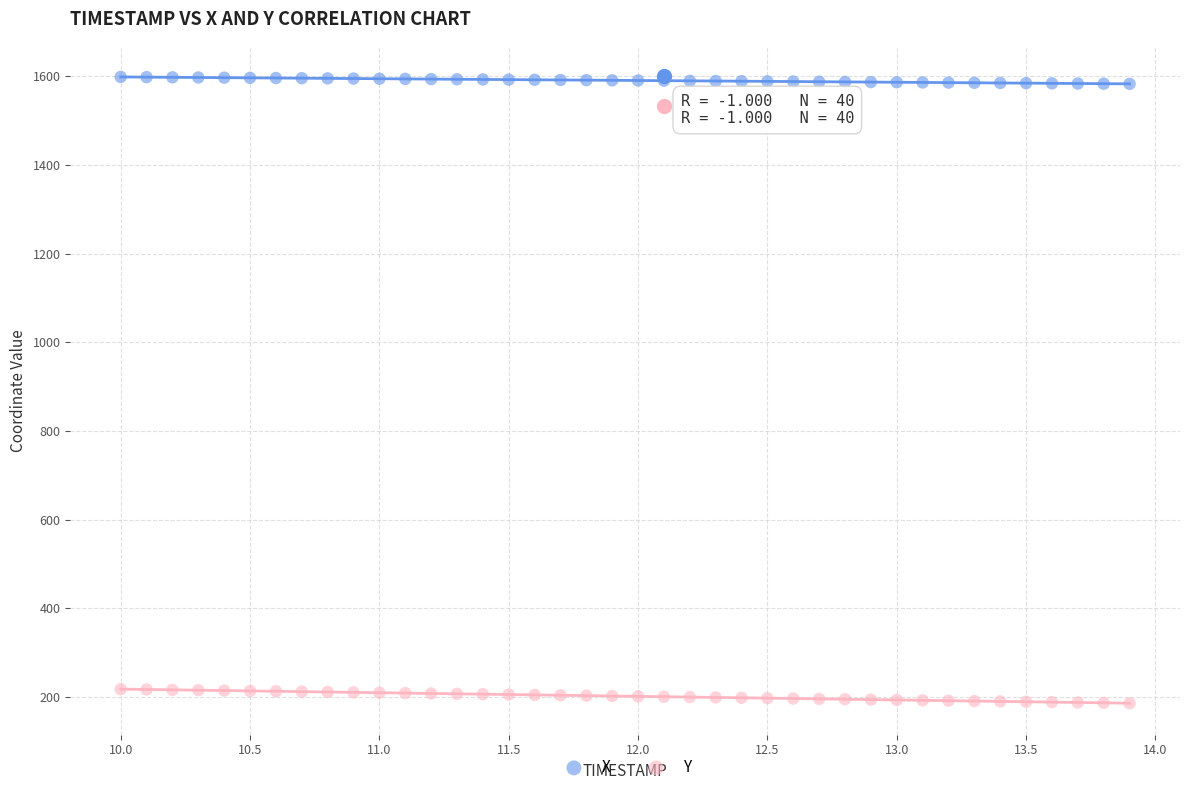

What is the X range (max minus min) for the scatter plot?

3.9